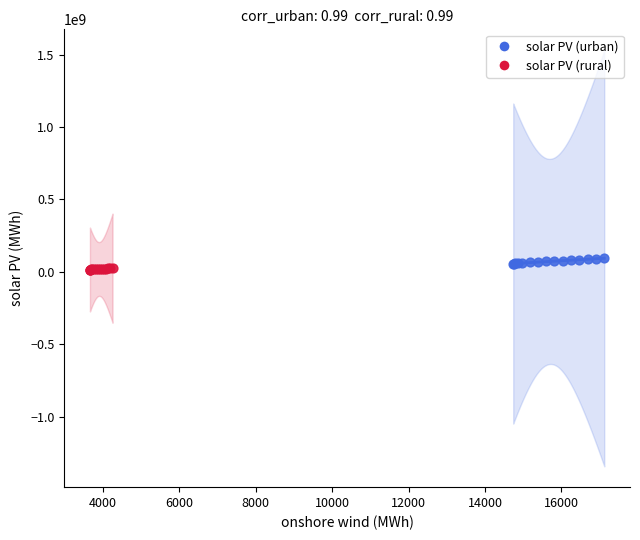

What are all the series names shown in the legend?

solar PV (urban), solar PV (rural)